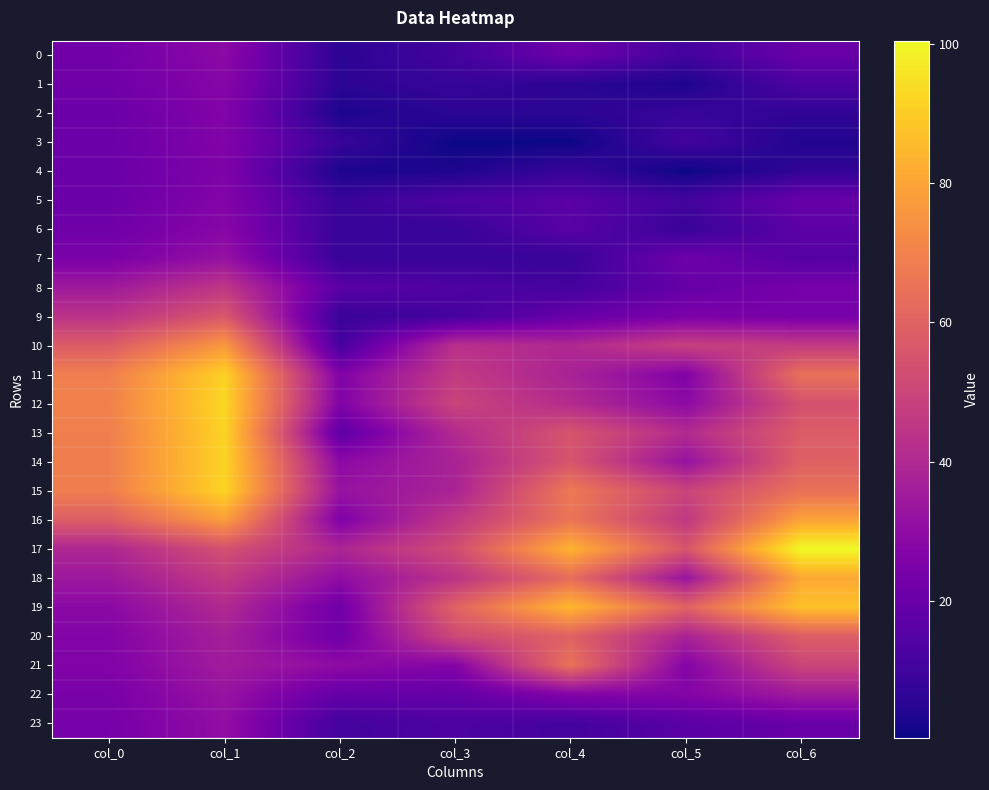

Reading right to left, what are all the values shown in this chart?

0: col_6=20.0	col_5=10.9	col_4=21.5	col_3=10.9	col_2=5.6	col_1=29.2	col_0=22.5
1: col_6=13.4	col_5=3.0	col_4=5.6	col_3=8.2	col_2=5.6	col_1=27.7	col_0=21.7
2: col_6=6.9	col_5=8.2	col_4=5.6	col_3=5.6	col_2=3.0	col_1=26.5	col_0=20.8
3: col_6=3.6	col_5=10.9	col_4=0.3	col_3=0.3	col_2=8.2	col_1=26.4	col_0=20.8
4: col_6=6.9	col_5=0.3	col_4=8.2	col_3=3.0	col_2=2.9	col_1=25.7	col_0=20.2
5: col_6=20.0	col_5=10.9	col_4=16.2	col_3=13.5	col_2=8.2	col_1=26.8	col_0=20.7
6: col_6=16.7	col_5=8.2	col_4=16.2	col_3=8.2	col_2=8.2	col_1=28.0	col_0=21.7
7: col_6=15.1	col_5=21.6	col_4=8.3	col_3=8.3	col_2=8.3	col_1=31.8	col_0=24.6
8: col_6=23.6	col_5=19.2	col_4=11.1	col_3=13.8	col_2=16.5	col_1=45.0	col_0=34.7
9: col_6=23.8	col_5=25.0	col_4=19.5	col_3=11.3	col_2=8.5	col_1=56.5	col_0=43.5
10: col_6=46.5	col_5=48.4	col_4=39.9	col_3=42.8	col_2=11.6	col_1=76.4	col_0=57.8
11: col_6=64.7	col_5=26.2	col_4=37.8	col_3=46.6	col_2=26.2	col_1=91.4	col_0=68.9
12: col_6=54.2	col_5=29.2	col_4=40.8	col_3=49.6	col_2=26.3	col_1=92.7	col_0=70.0
13: col_6=57.7	col_5=40.8	col_4=55.4	col_3=40.8	col_2=17.6	col_1=91.8	col_0=69.1
14: col_6=59.5	col_5=32.0	col_4=55.4	col_3=37.9	col_2=29.1	col_1=91.8	col_0=69.1
15: col_6=64.8	col_5=49.6	col_4=67.2	col_3=37.9	col_2=32.1	col_1=92.1	col_0=69.0
16: col_6=79.7	col_5=45.7	col_4=65.9	col_3=45.8	col_2=25.8	col_1=78.0	col_0=58.3
17: col_6=100.5	col_5=55.5	col_4=83.5	col_3=52.8	col_2=38.8	col_1=53.9	col_0=39.3
18: col_6=81.0	col_5=32.9	col_4=63.2	col_3=43.9	col_2=30.2	col_1=46.4	col_0=34.2
19: col_6=87.4	col_5=60.0	col_4=84.8	col_3=60.1	col_2=21.9	col_1=40.2	col_0=28.8
20: col_6=58.4	col_5=38.0	col_4=59.7	col_3=51.5	col_2=21.8	col_1=36.6	col_0=26.8
21: col_6=50.0	col_5=27.1	col_4=65.0	col_3=27.1	col_2=29.8	col_1=35.3	col_0=26.2
22: col_6=34.9	col_5=27.0	col_4=27.0	col_3=19.0	col_2=18.9	col_1=32.4	col_0=24.5
23: col_6=20.0	col_5=16.2	col_4=10.9	col_3=13.6	col_2=10.9	col_1=30.7	col_0=23.7